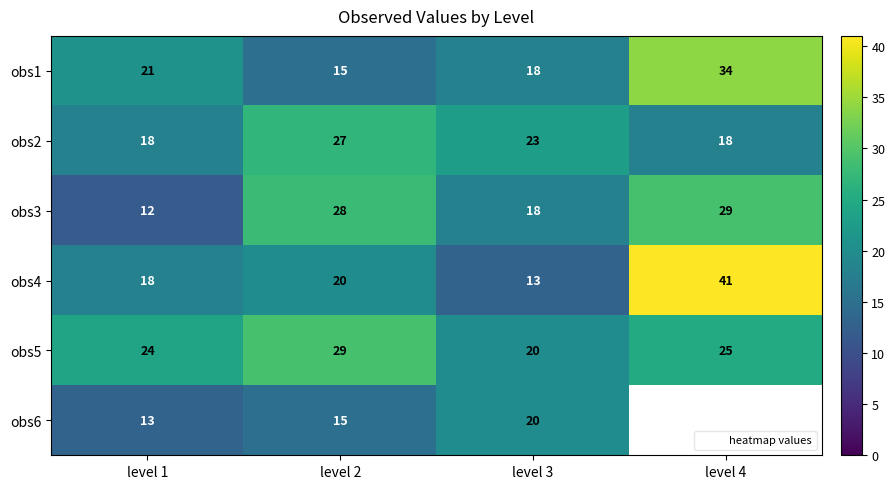

The value of obs2 at level 3 is 23.0. True or false?

True